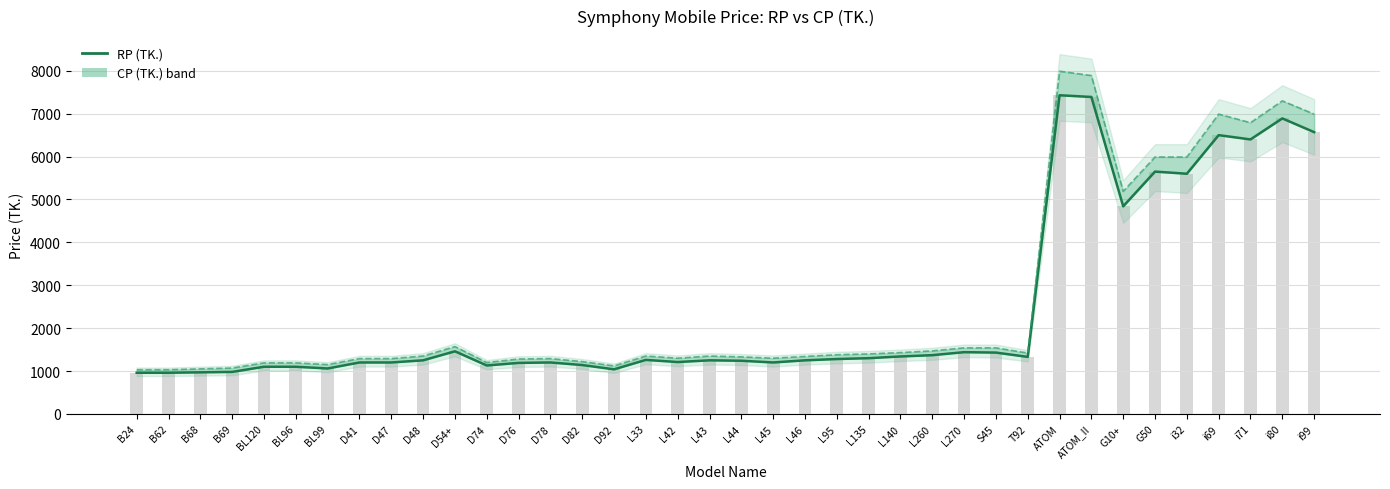

Which label corresponds to the largest value in the chart?

ATOM